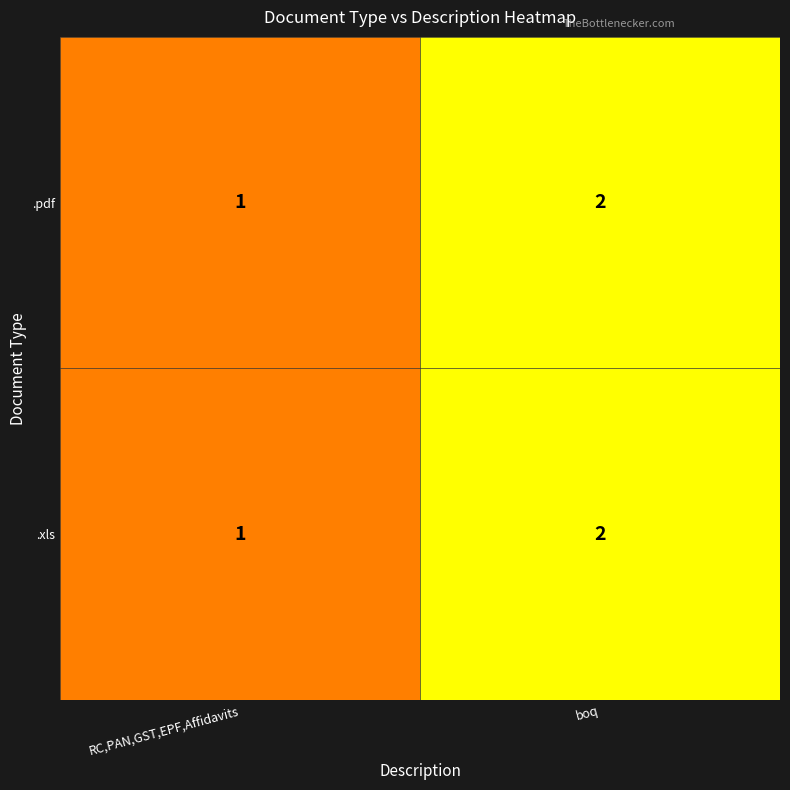

Where is .pdf nearest to the value 1?

RC,PAN,GST,EPF,Affidavits